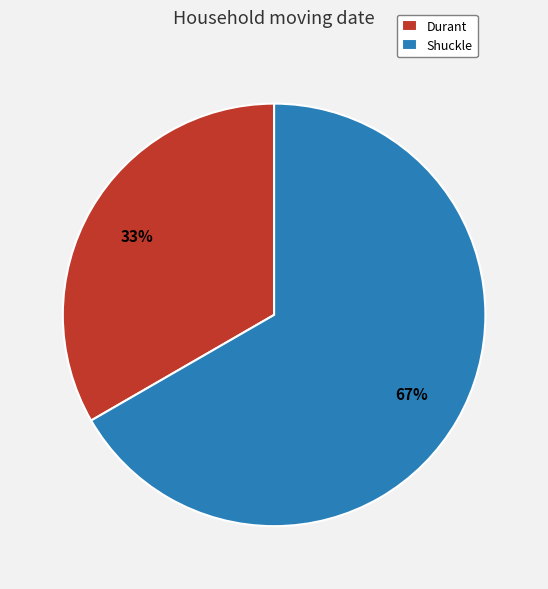

Which category has the biggest portion of the pie?

Shuckle